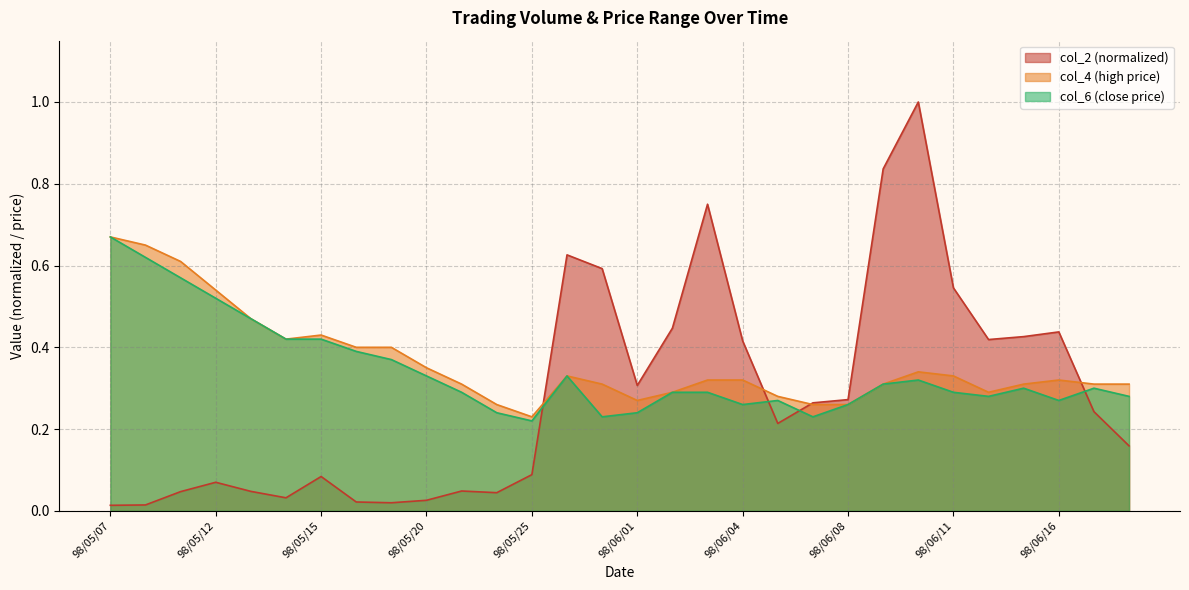

True or false: col_6 and col_4 intersect in this chart.

False